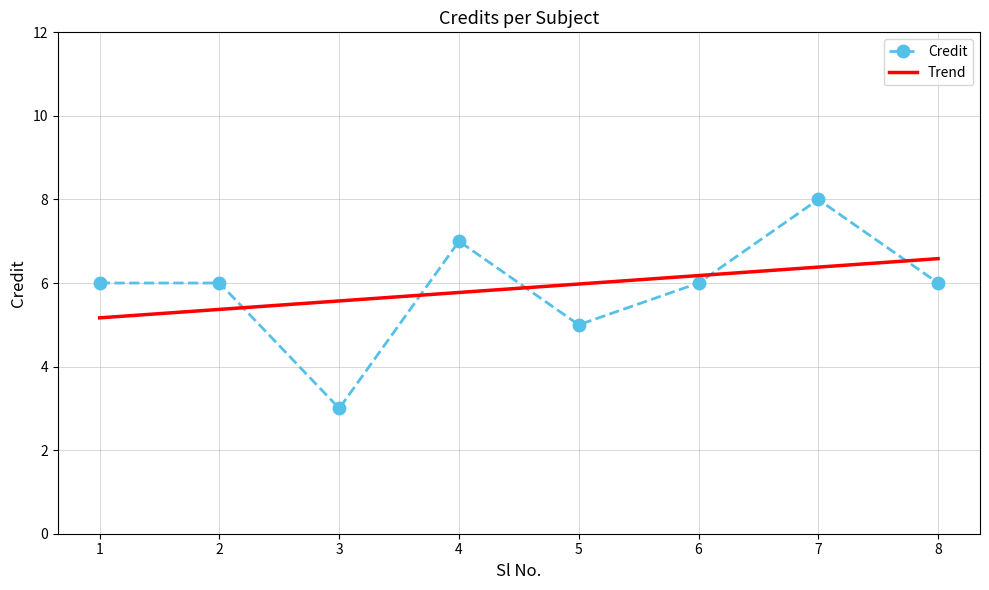

At how many categories does at least one series exceed 5?

8